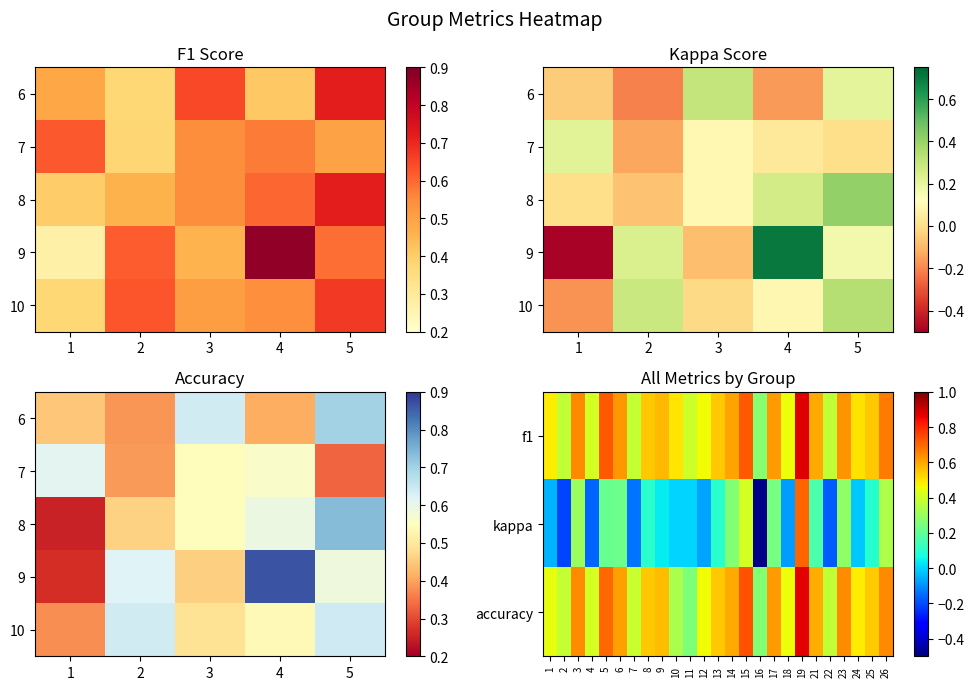

What is the average value of the accuracy series?

0.5